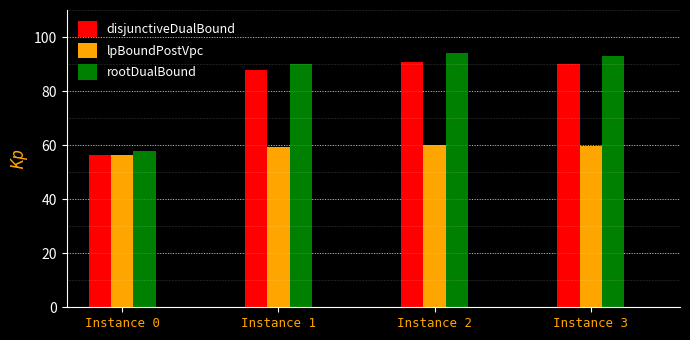

Which category has the highest value across all series?

Instance 2